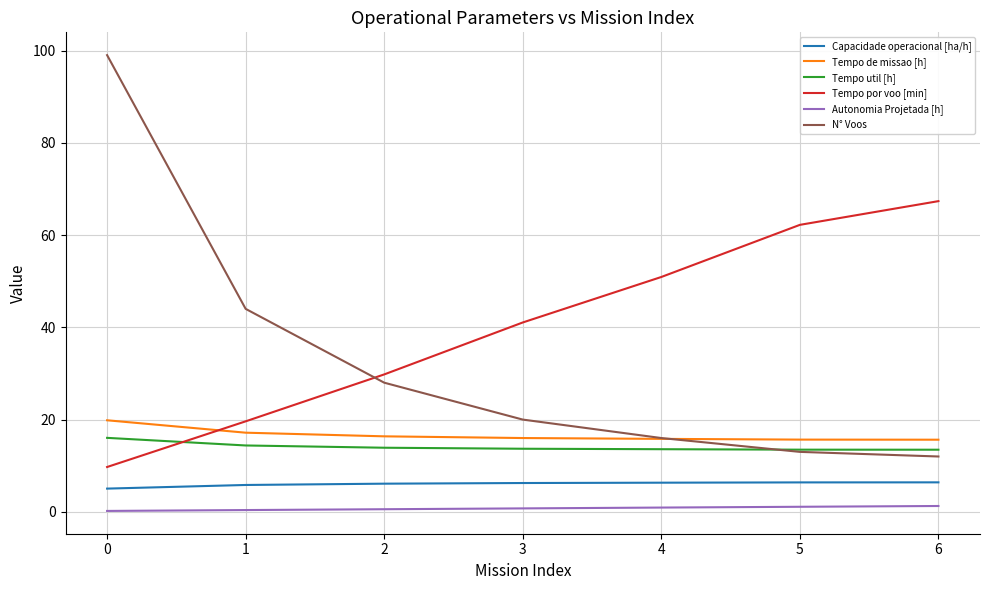

What is the minimum value for Capacidade operacional [ha/h]?

5.0